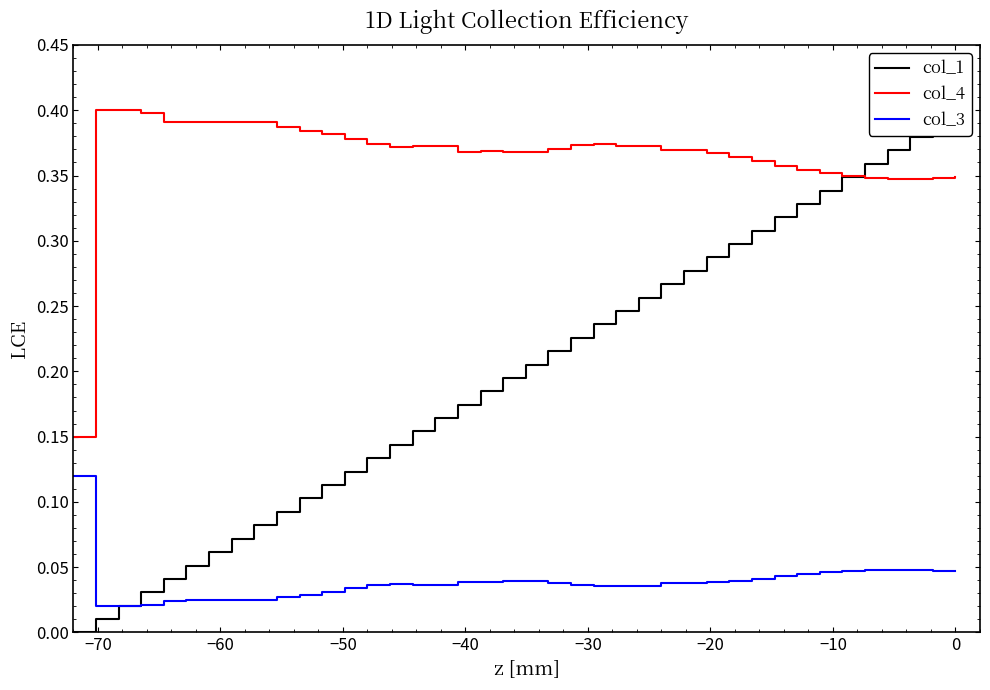

Which series ends up on top after the final intersection of col_1 and col_4?

col_1